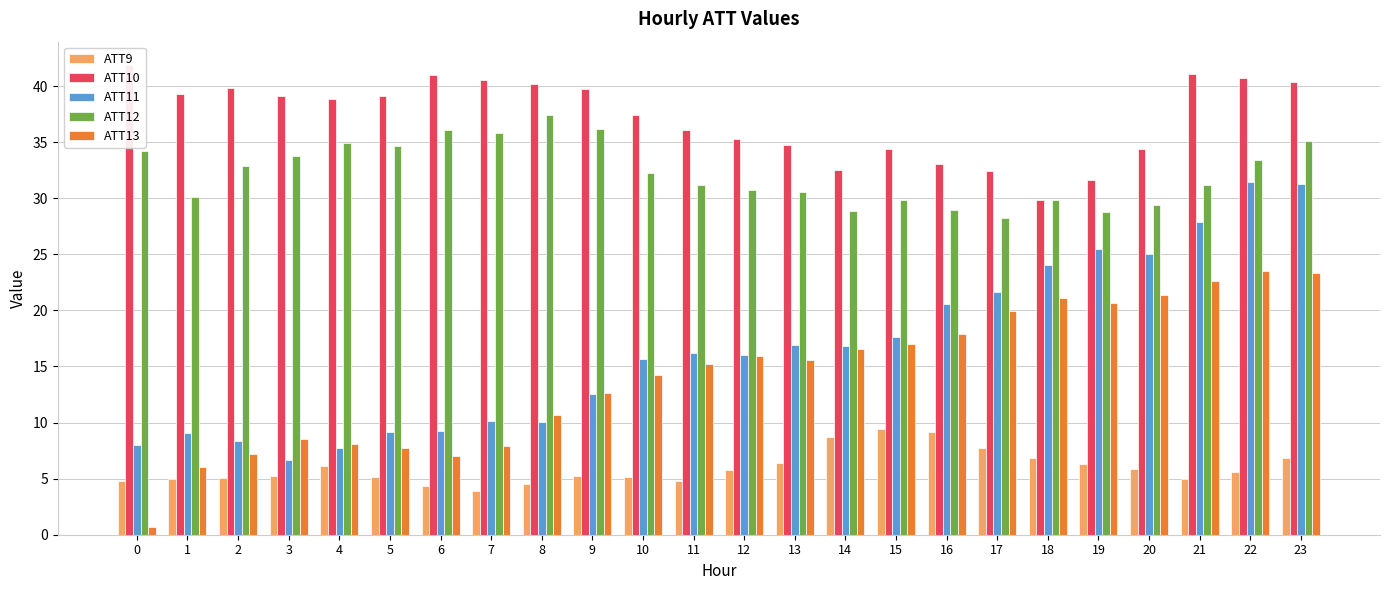

Reading right to left, list all the values displayed in this chart.

ATT9: 6.8	5.6	4.9	5.9	6.3	6.8	7.7	9.2	9.4	8.7	6.4	5.8	4.7	5.1	5.2	4.5	3.9	4.4	5.2	6.1	5.3	5.1	4.9	4.8
ATT10: 40.4	40.7	41.1	34.4	31.6	29.9	32.4	33.1	34.4	32.5	34.8	35.3	36.1	37.4	39.7	40.2	40.5	41.0	39.1	38.8	39.1	39.9	39.3	41.9
ATT11: 31.3	31.4	27.9	25.0	25.4	24.0	21.7	20.5	17.6	16.9	16.9	16.0	16.2	15.7	12.5	10.1	10.1	9.2	9.2	7.7	6.6	8.3	9.1	8.0
ATT12: 35.1	33.4	31.2	29.4	28.8	29.9	28.3	29.0	29.9	28.9	30.5	30.7	31.2	32.3	36.1	37.4	35.8	36.1	34.7	34.9	33.8	32.9	30.1	34.2
ATT13: 23.3	23.6	22.6	21.4	20.7	21.1	19.9	17.9	17.0	16.5	15.6	15.9	15.2	14.2	12.6	10.7	7.9	7.0	7.7	8.1	8.5	7.2	6.0	0.6